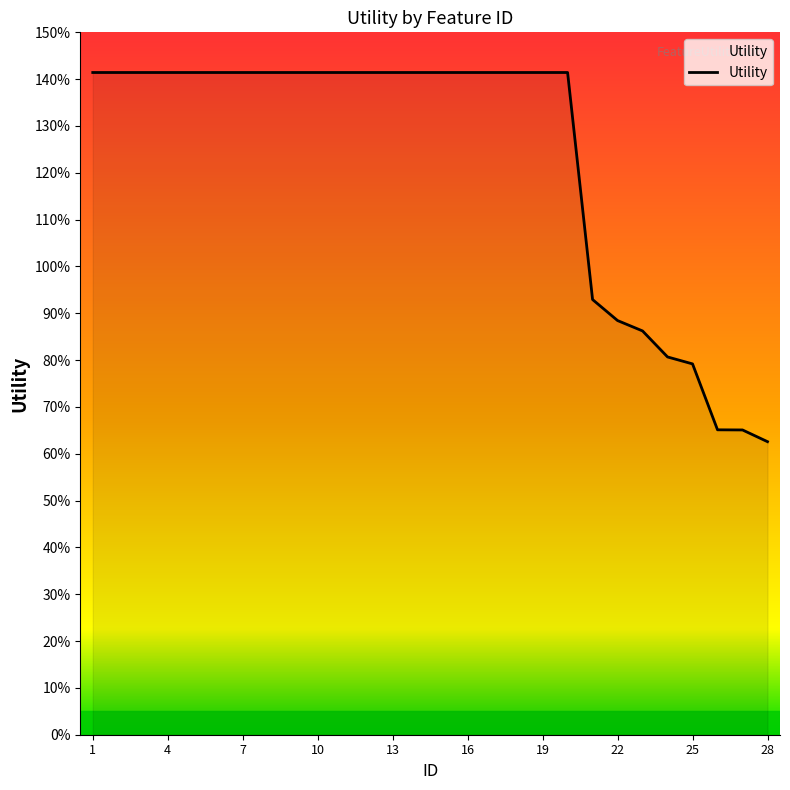

Does the chart have visible grid lines?

No